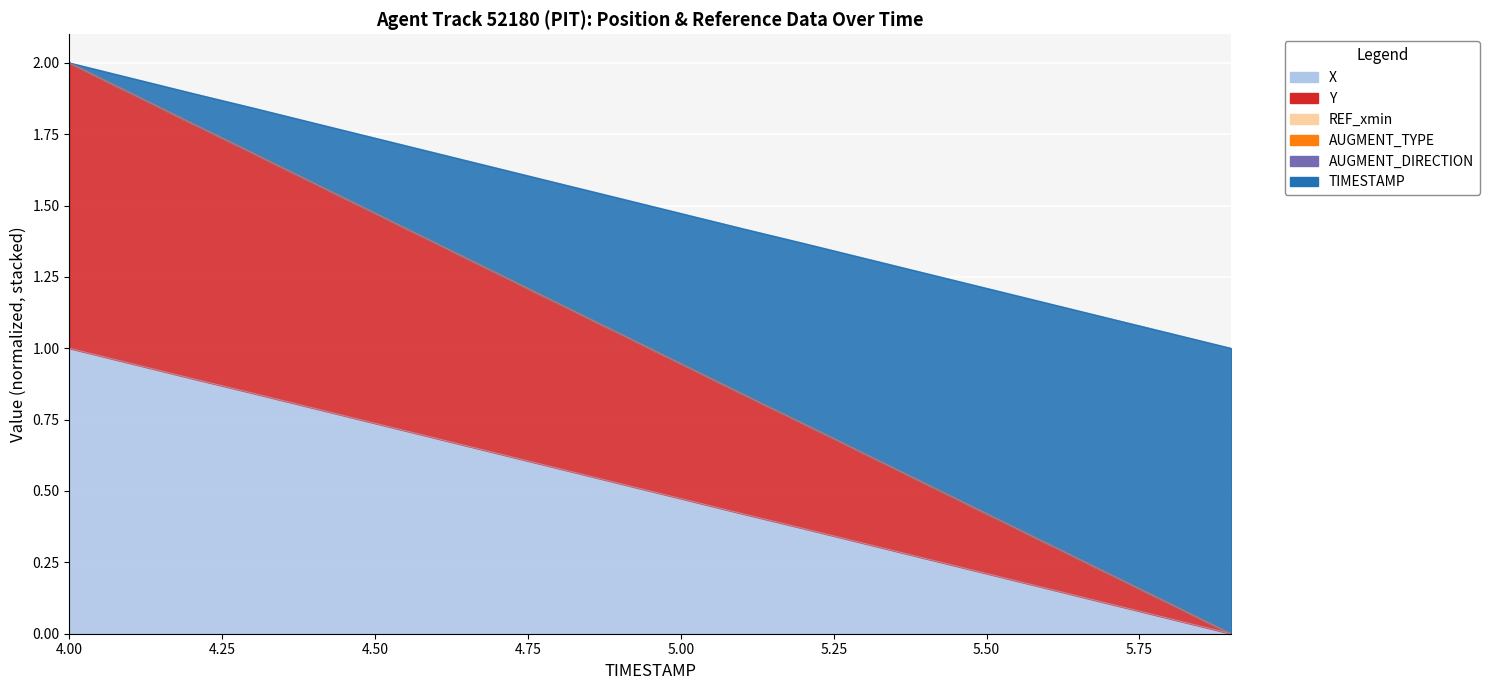

What is the label of the 8th point from the right?

5.2